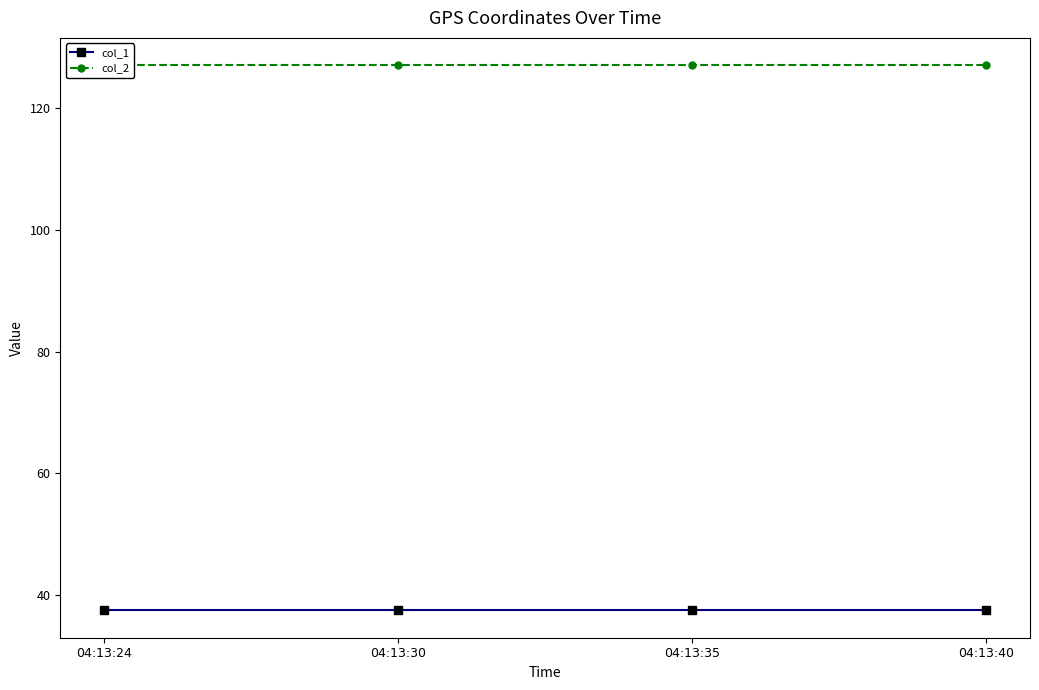

The value of col_2 at 04:13:24 is 127.1. True or false?

True